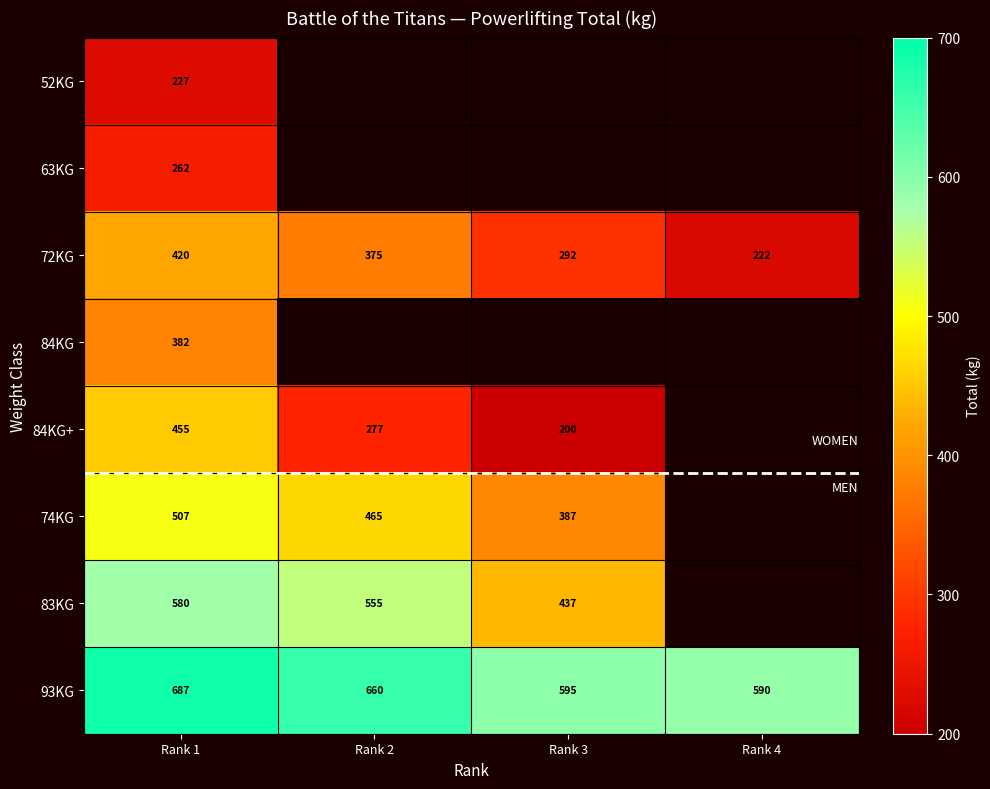

How many positive values does the 83KG series have?

3